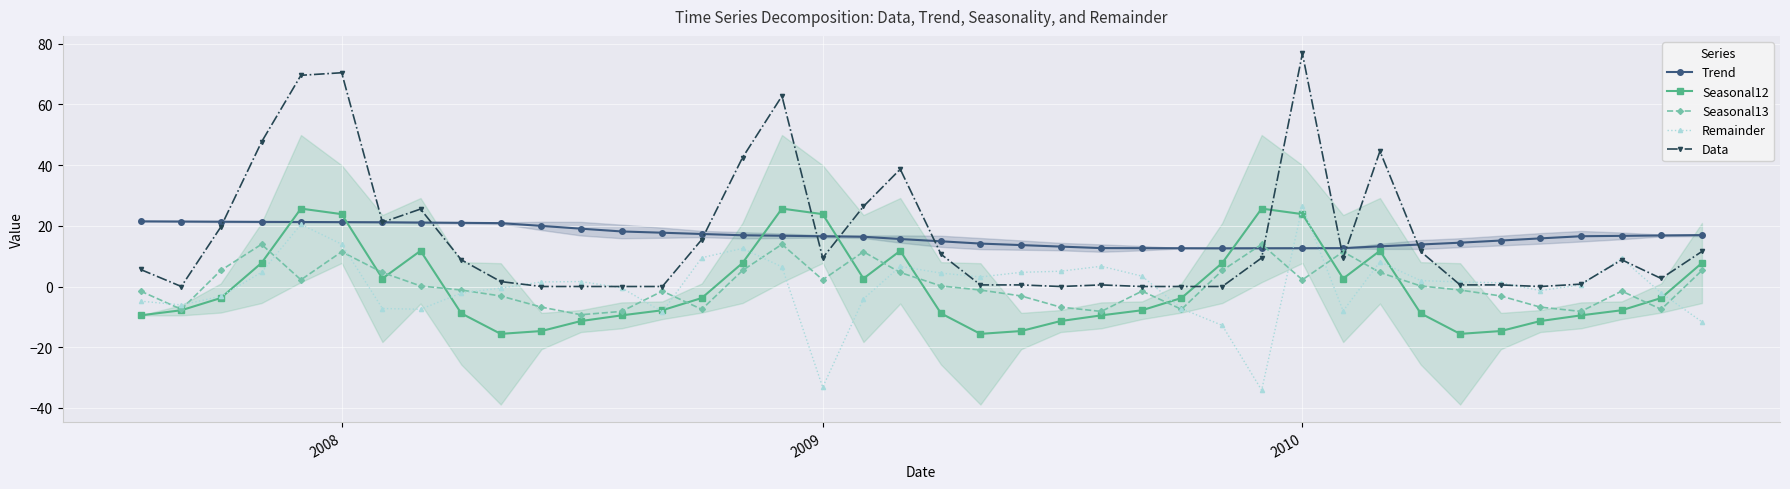

Which series has the widest spread of values?

Data